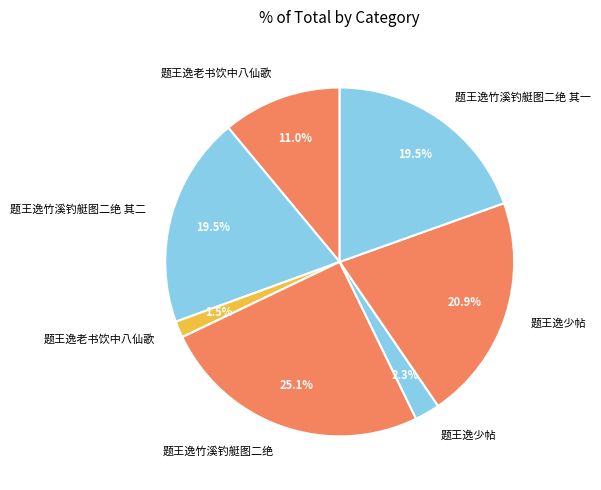

How many slices are in this pie chart?

7